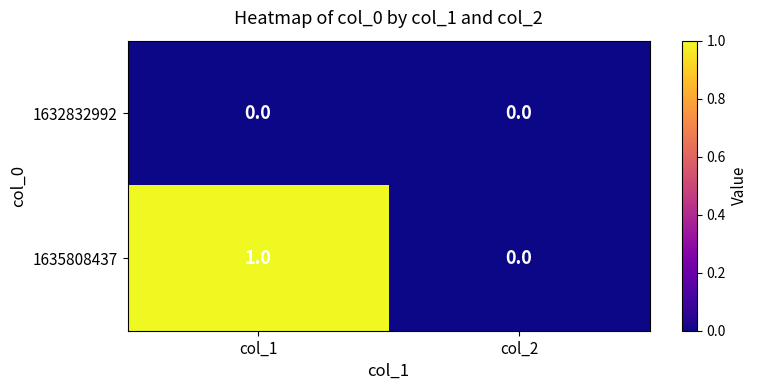

How many categories are shown in the chart?

2